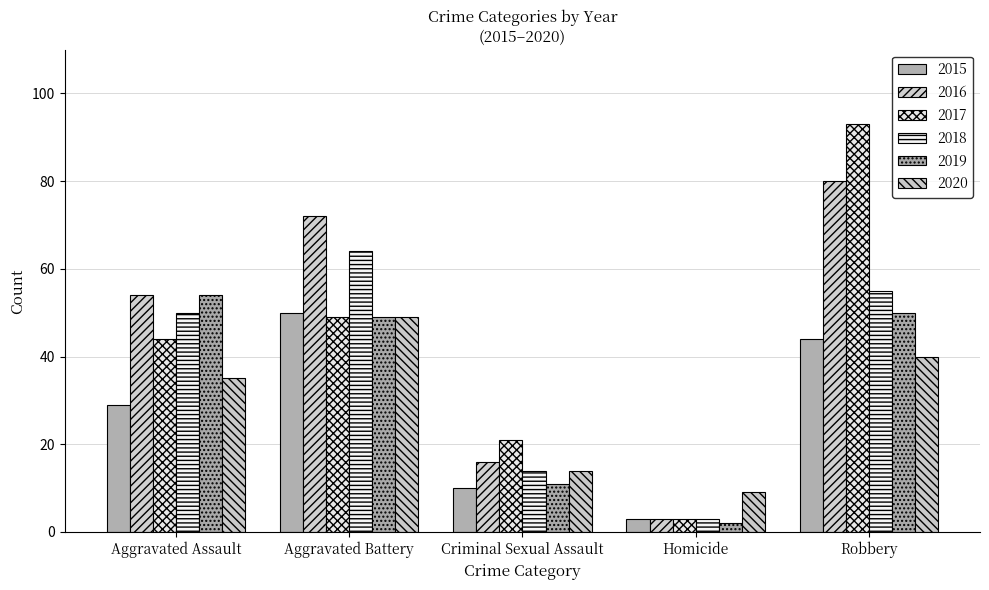

Reading right to left, extract all data points from this chart.

2015: 44	3	10	50	29
2016: 80	3	16	72	54
2017: 93	3	21	49	44
2018: 55	3	14	64	50
2019: 50	2	11	49	54
2020: 40	9	14	49	35